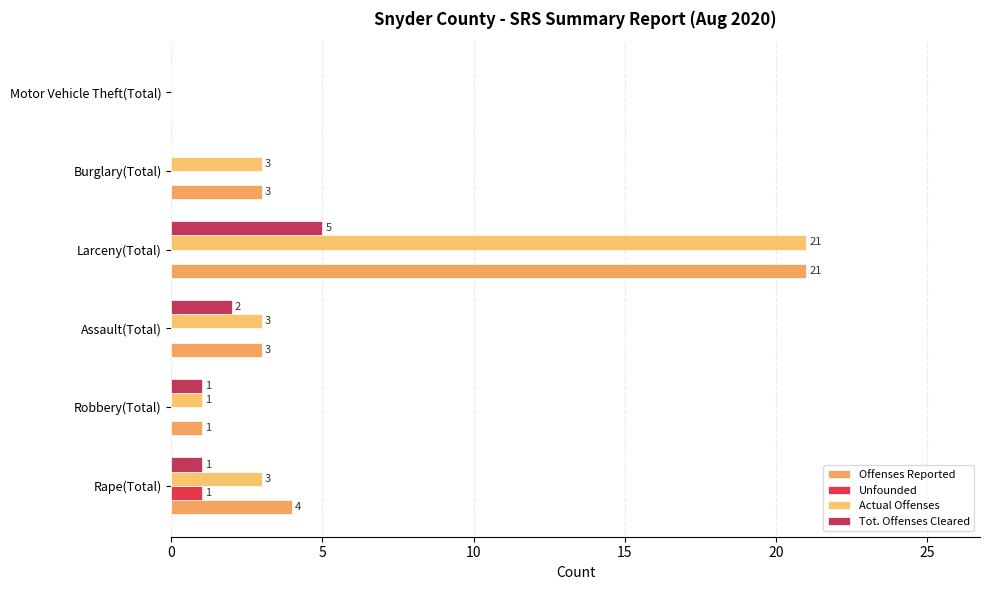

How many series are shown in this chart?

4